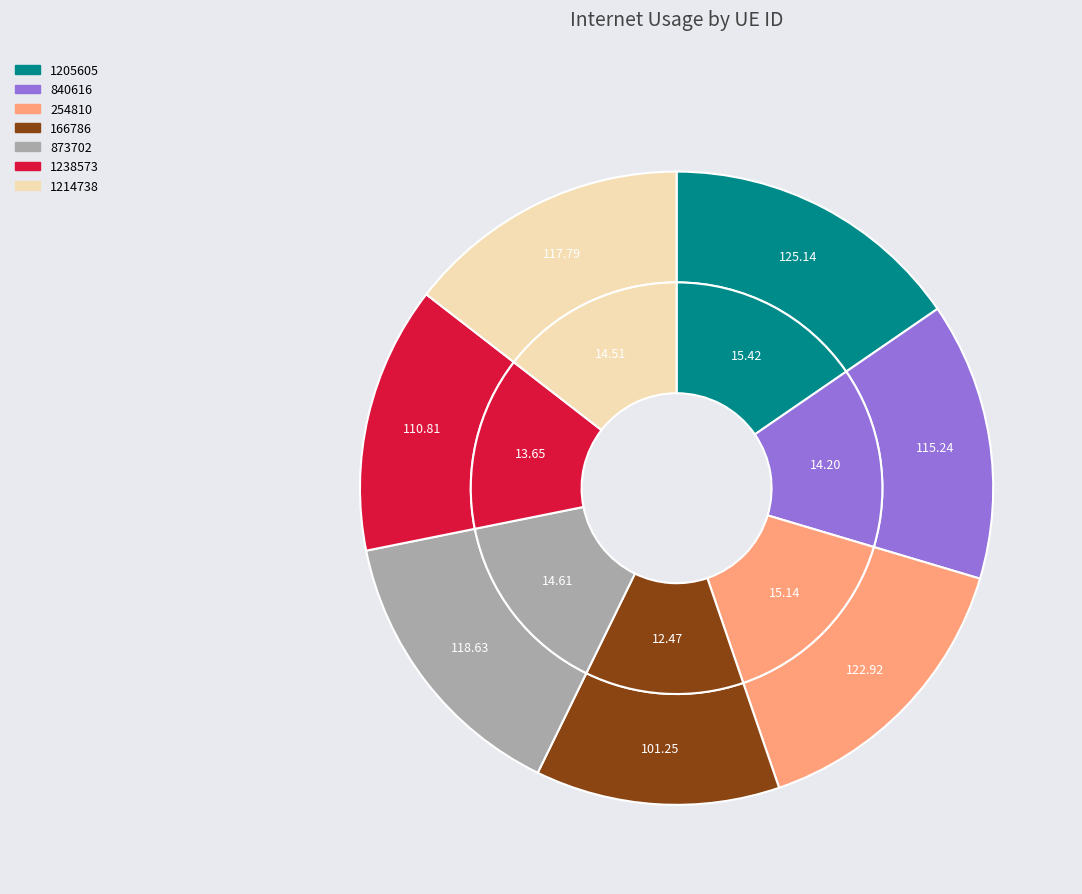

Rank the categories by value from highest to lowest.

1205605, 254810, 873702, 1214738, 840616, 1238573, 166786